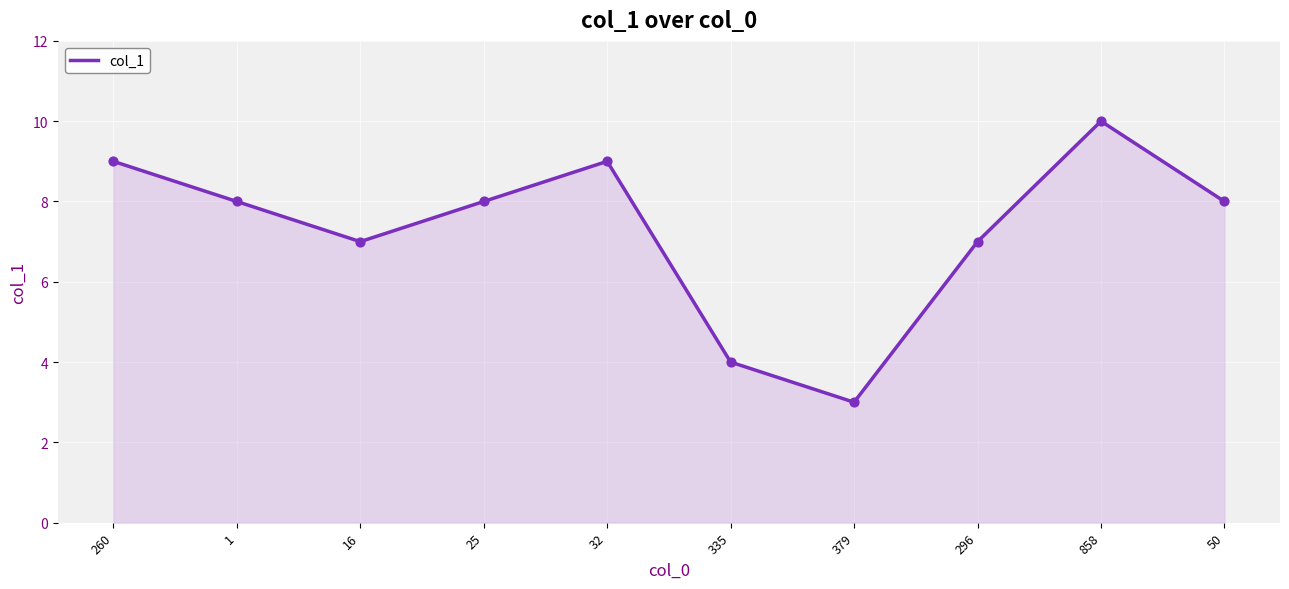

What is the change in value from 335 to 858?

+6